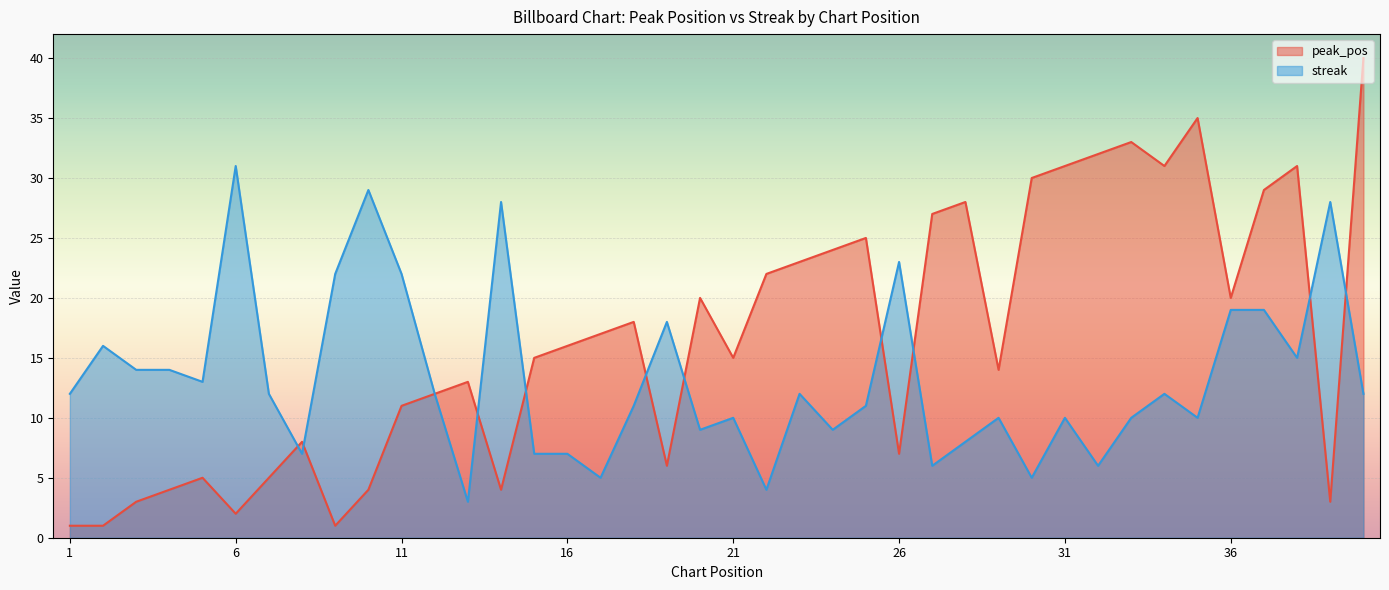

What is the total value across all series at 13?

16